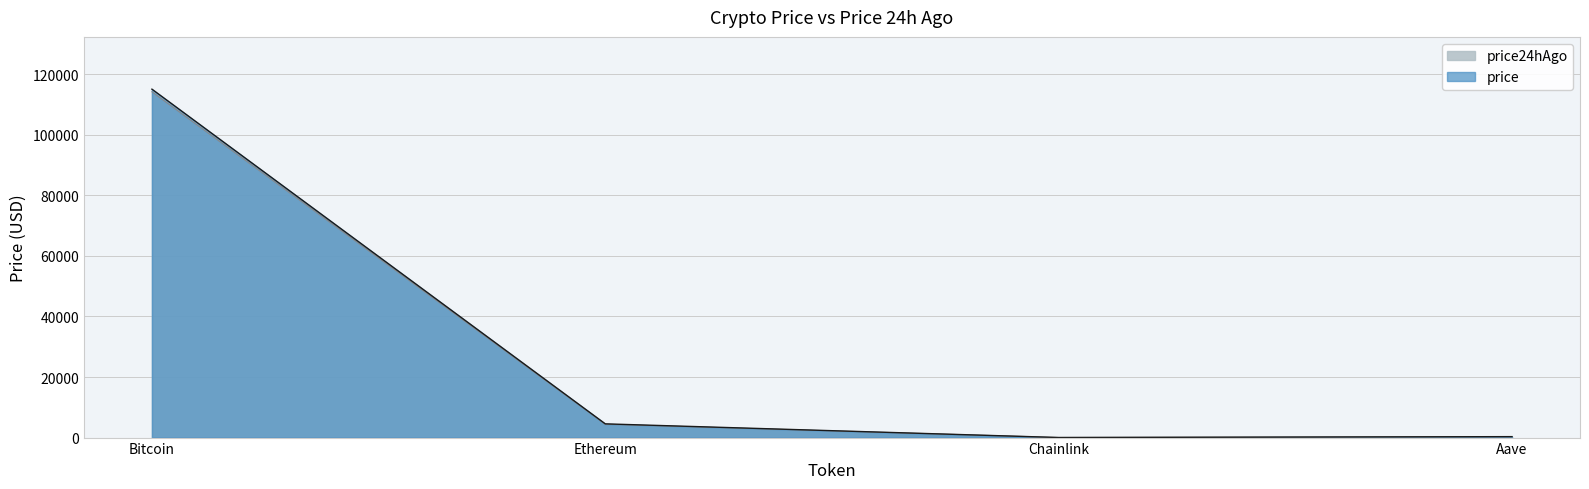

What position from the right is Bitcoin?

4